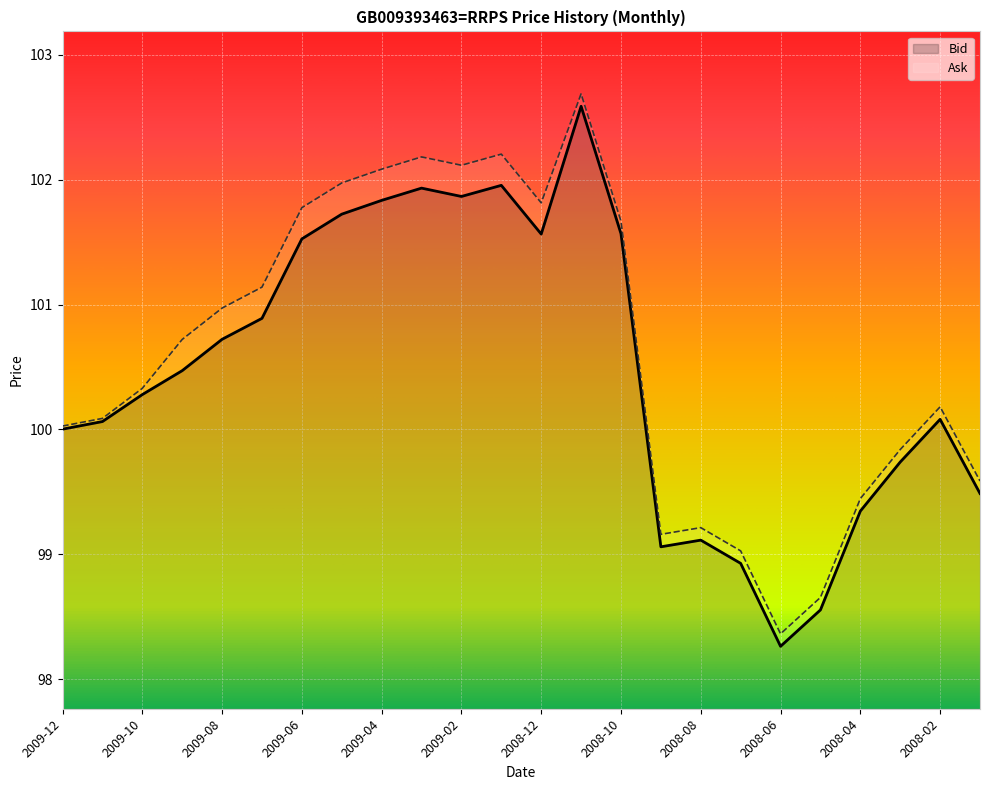

True or false: Ask has a value of 98.7 at 2008-05.

True